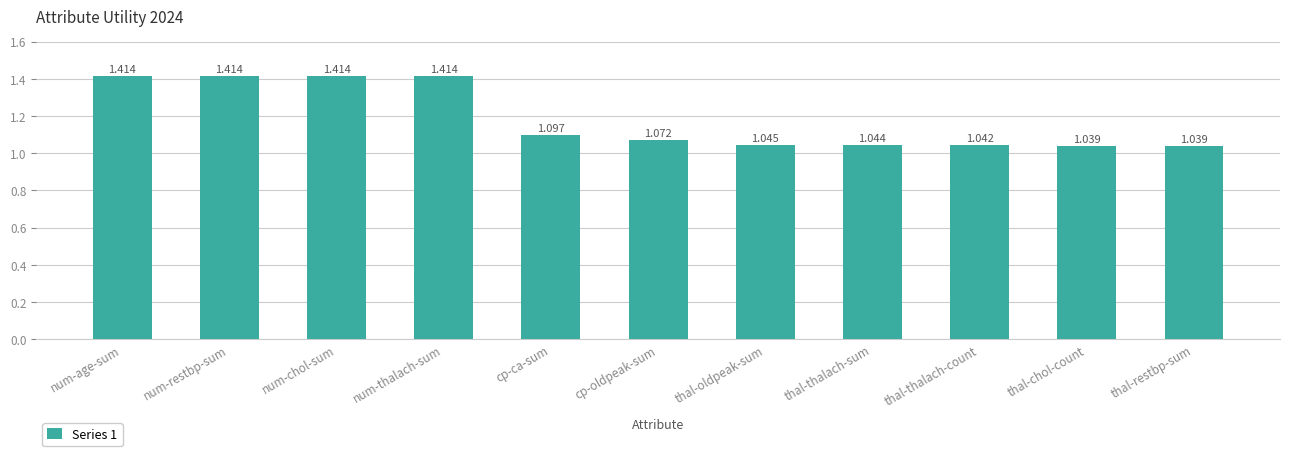

What is the difference between the maximum and minimum values?

0.4